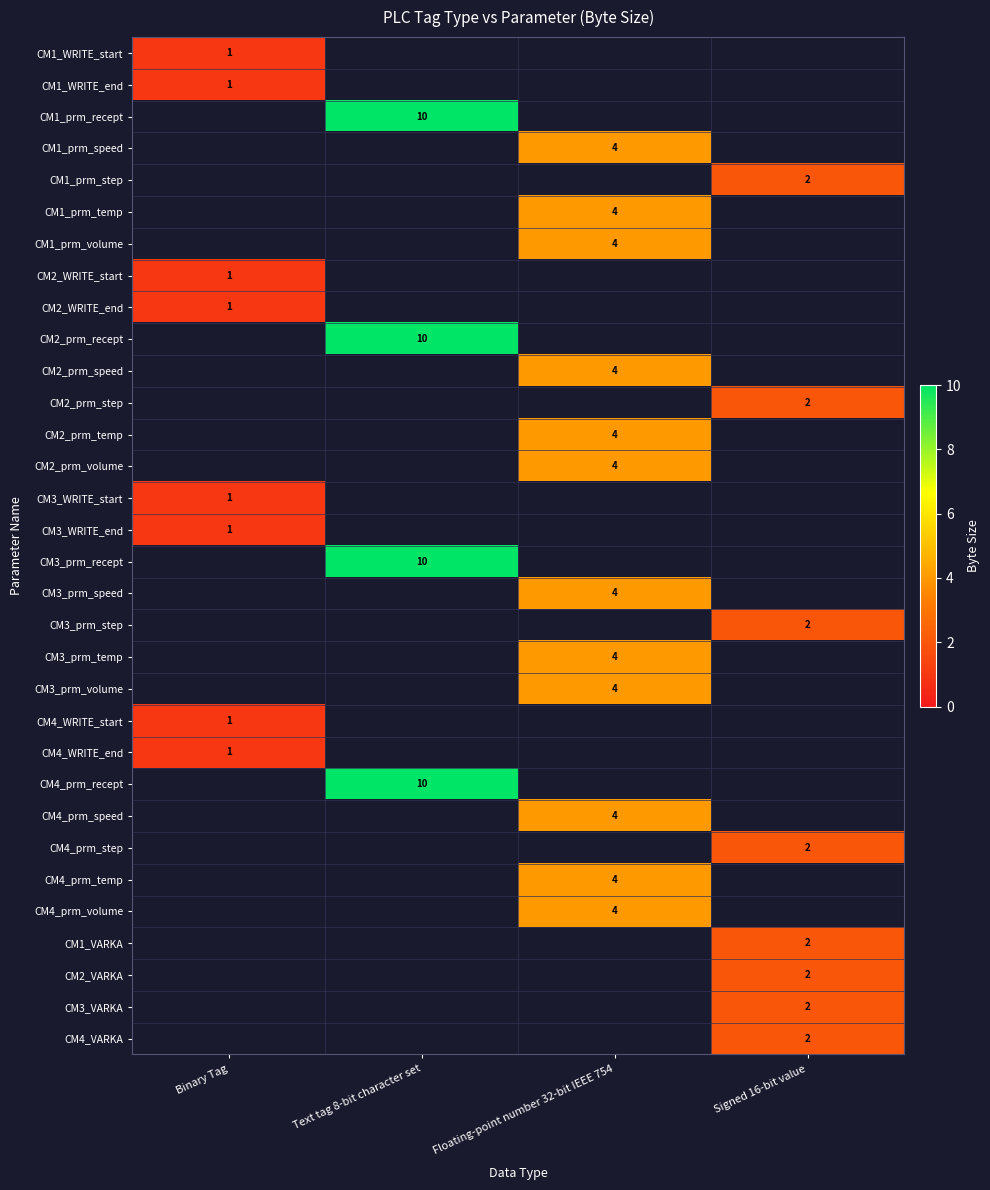

How many distinct data groups are displayed?

32